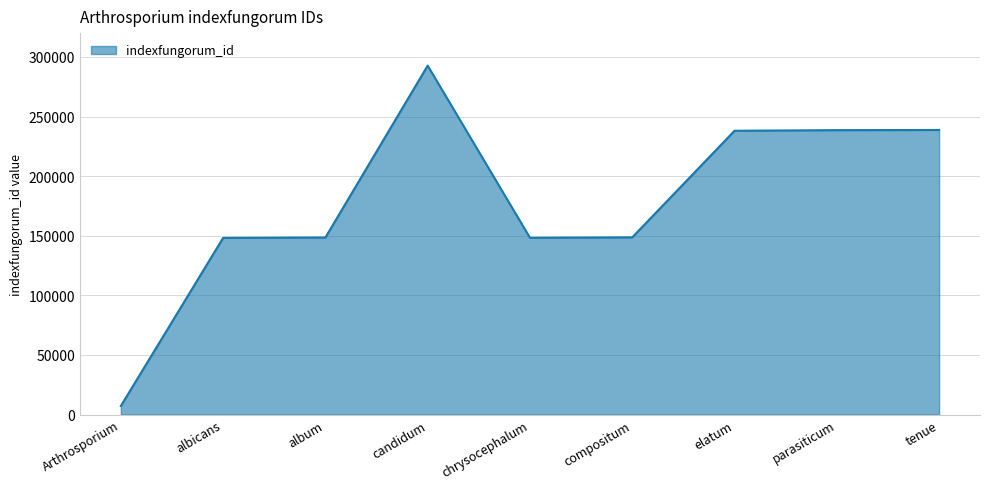

What value does the data have at Arthrosporium, to the nearest 100?

7200